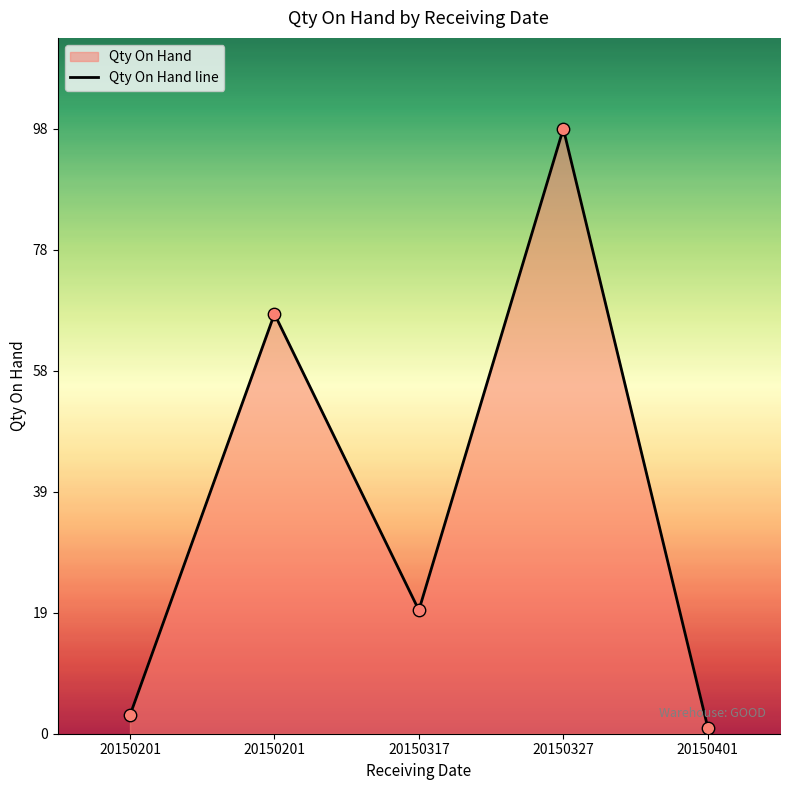

What is the change in value from 20150327 to 20150317?

-78